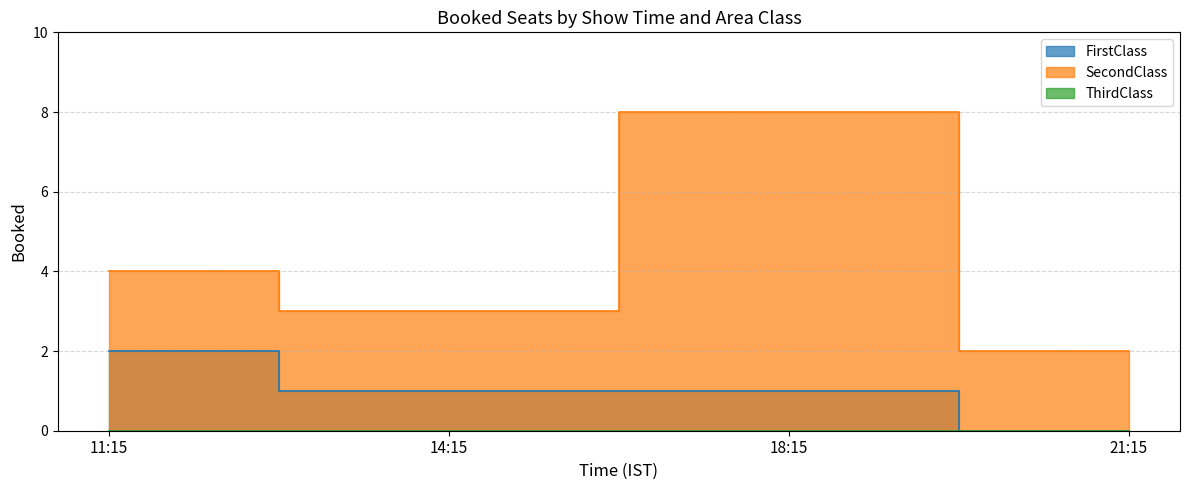

List the labels in order of FirstClass value, smallest first.

21:15, 14:15, 18:15, 11:15